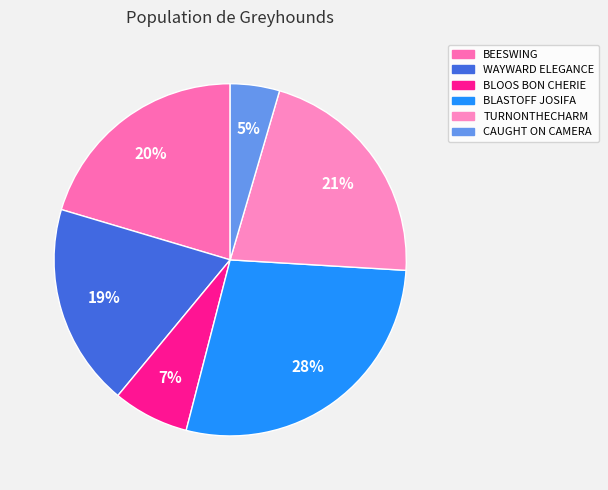

How many segments does this pie chart have?

6